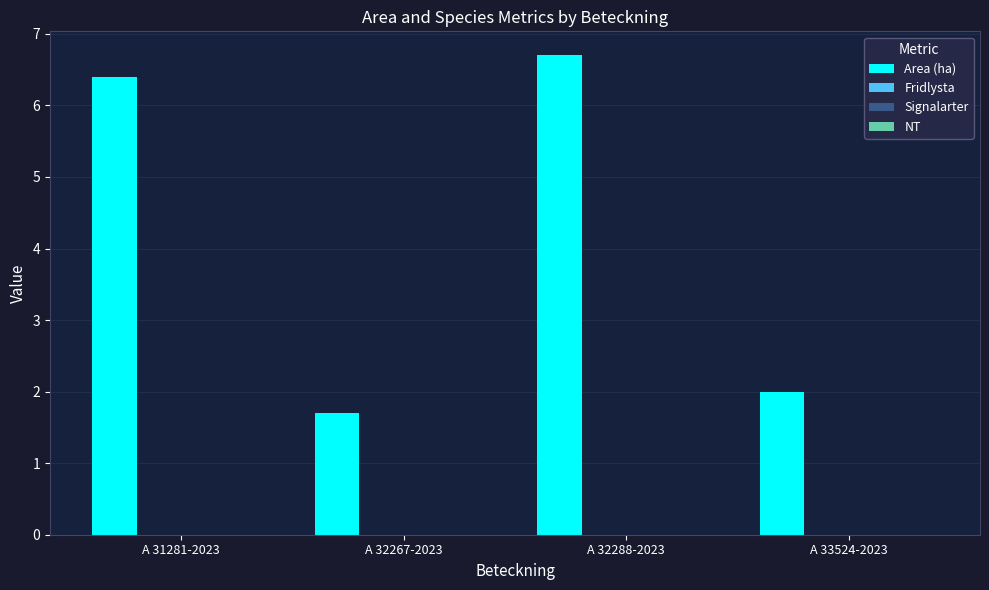

What is the minimum value shown in the chart?

1.7